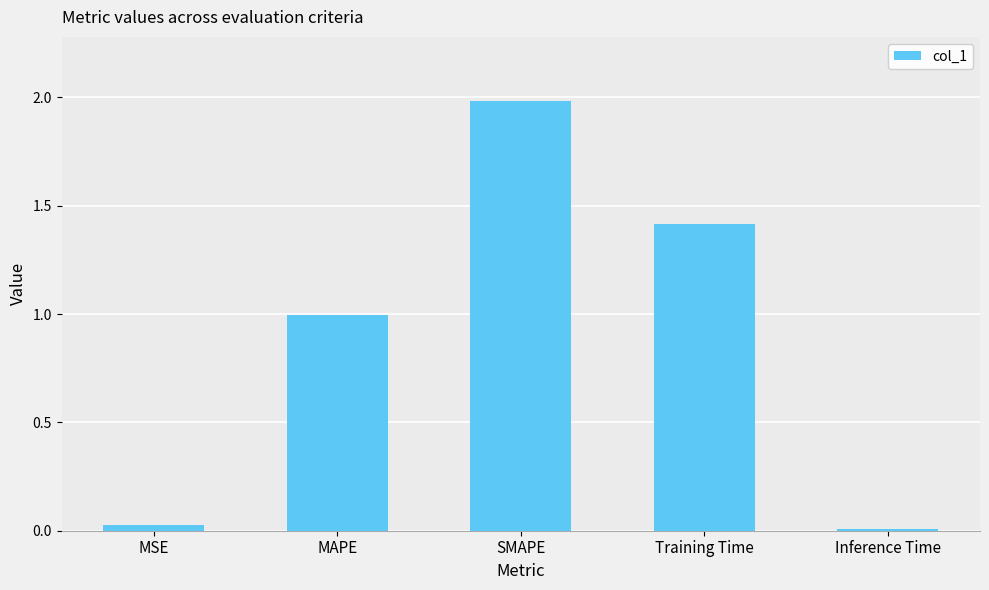

How many bars are there in total?

5